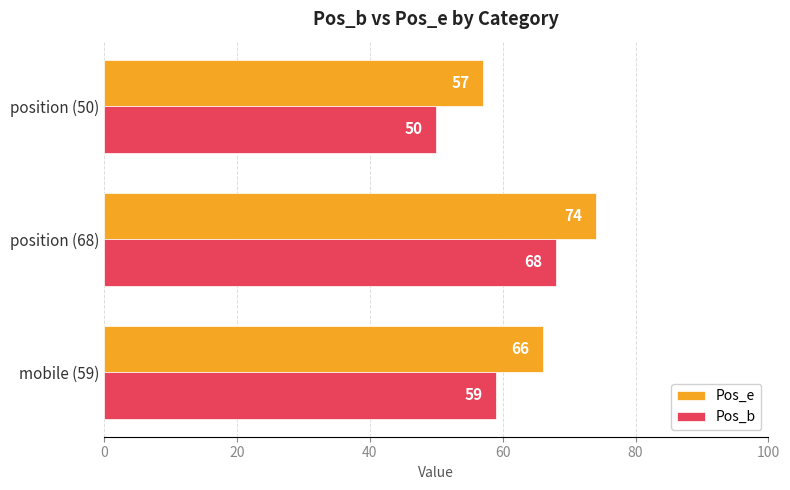

How many Pos_b values are between 50 and 68?

3